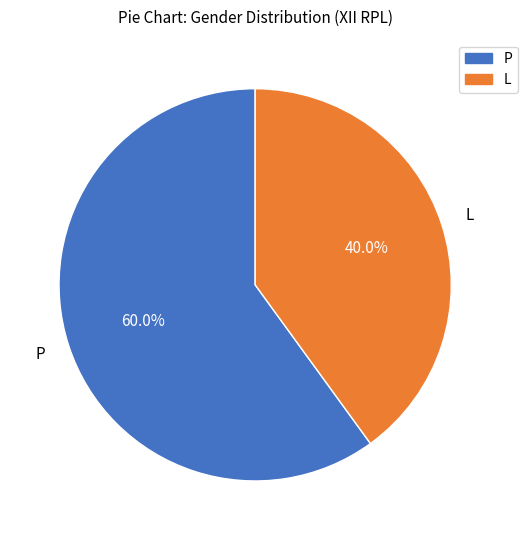

To the nearest percent, what is the difference between the L and P slice percentages?

20%